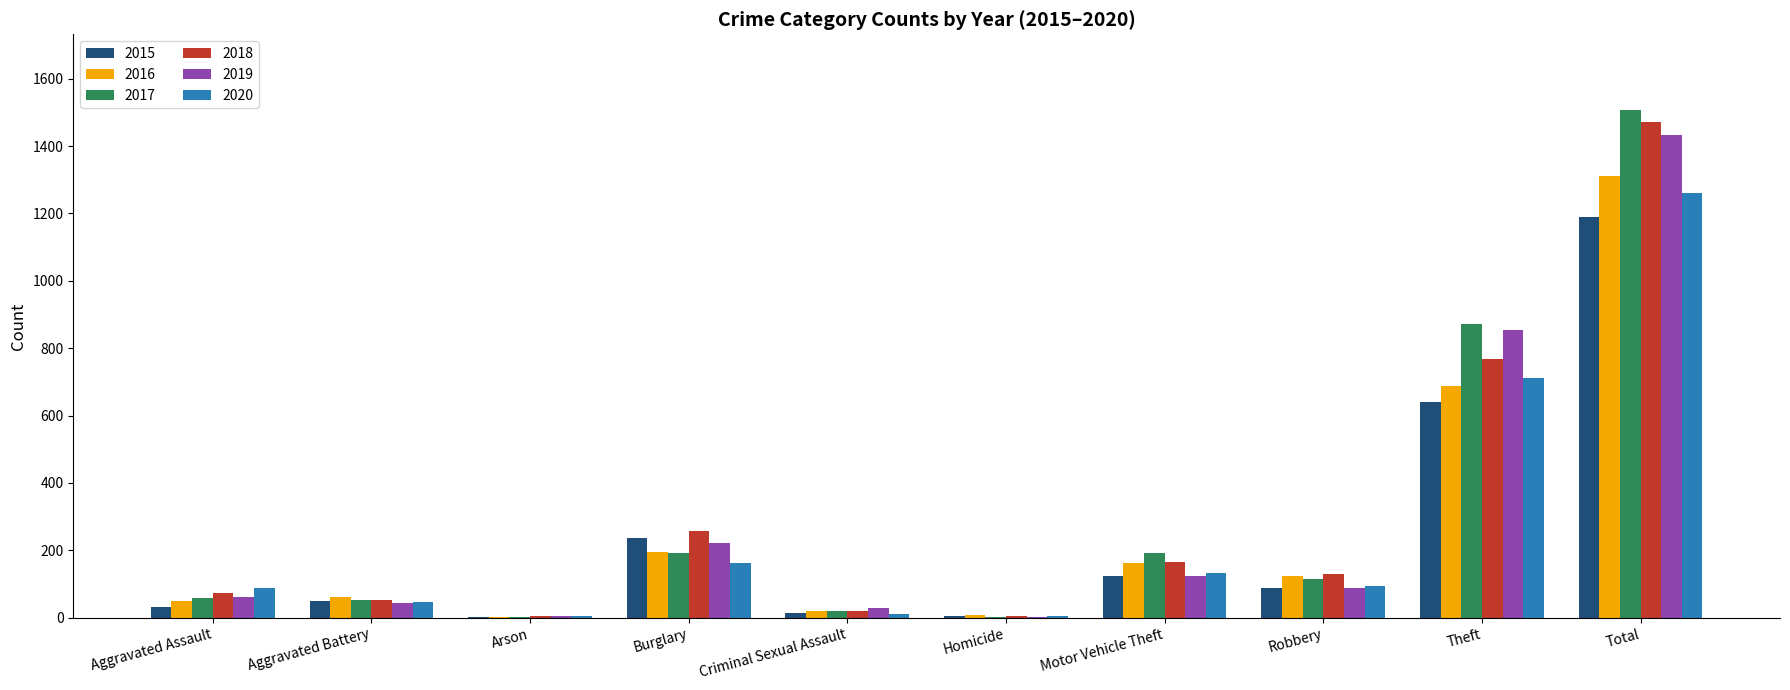

Are the bars horizontal?

No